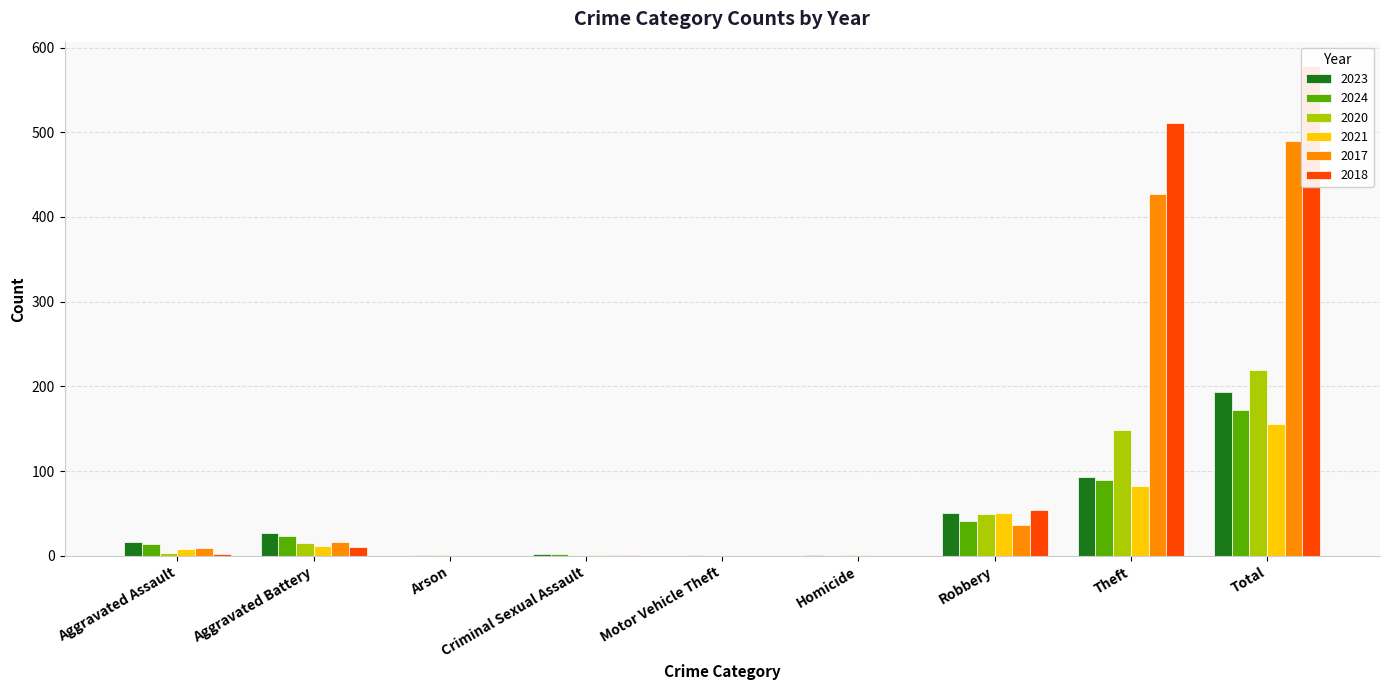

At which label does 2021 first exceed 8?

Aggravated Battery